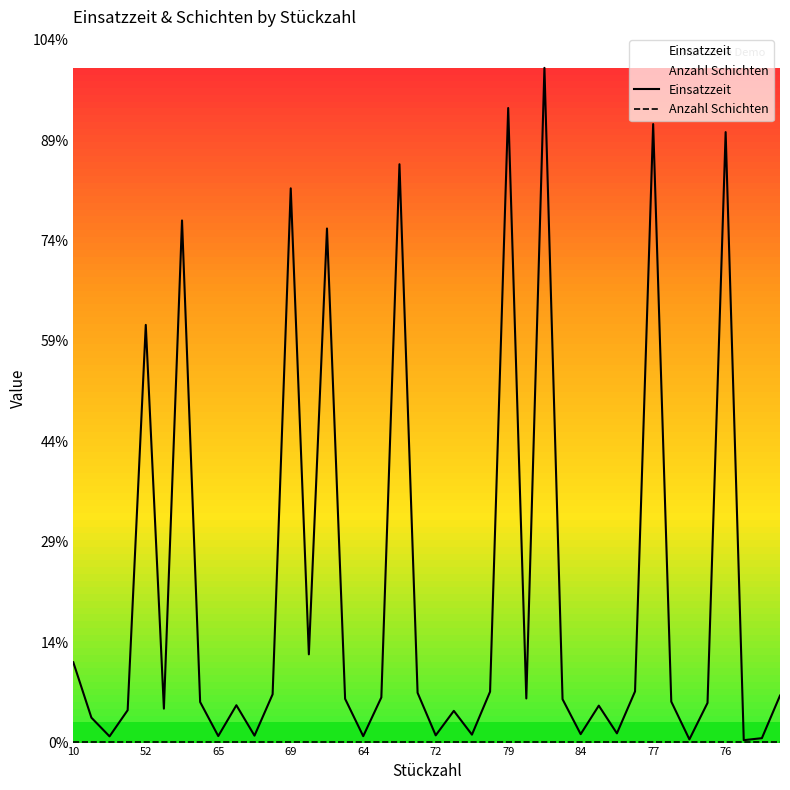

How many interior local valleys does the Einsatzzeit series have?

13